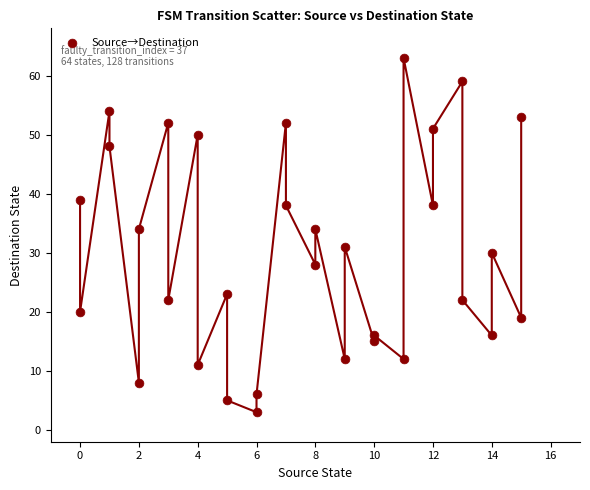

What is the range of X values (max minus min)?

15